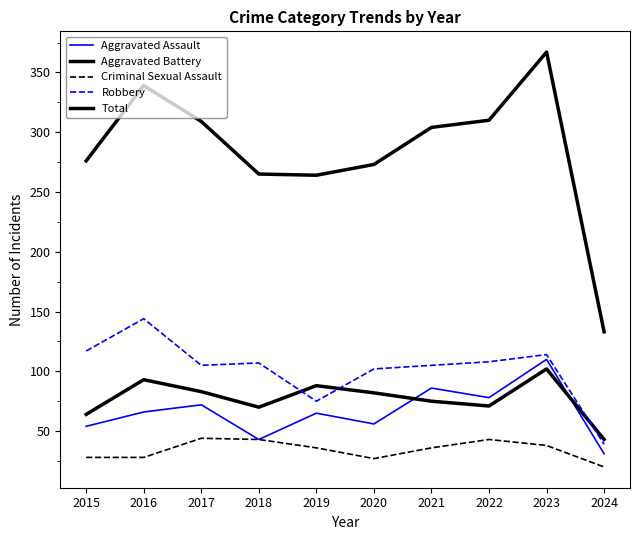

True or false: Robbery and Criminal Sexual Assault cross at least once.

False